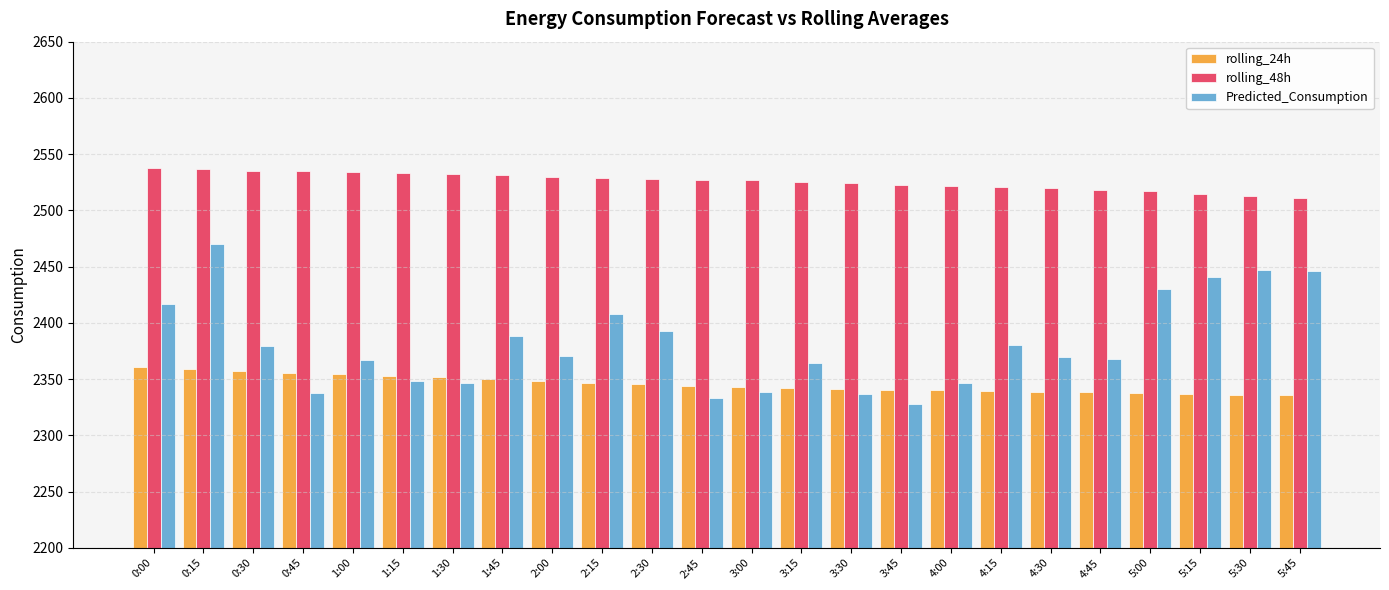

What is the approximate value of rolling_24h at 2:45?

2344.1